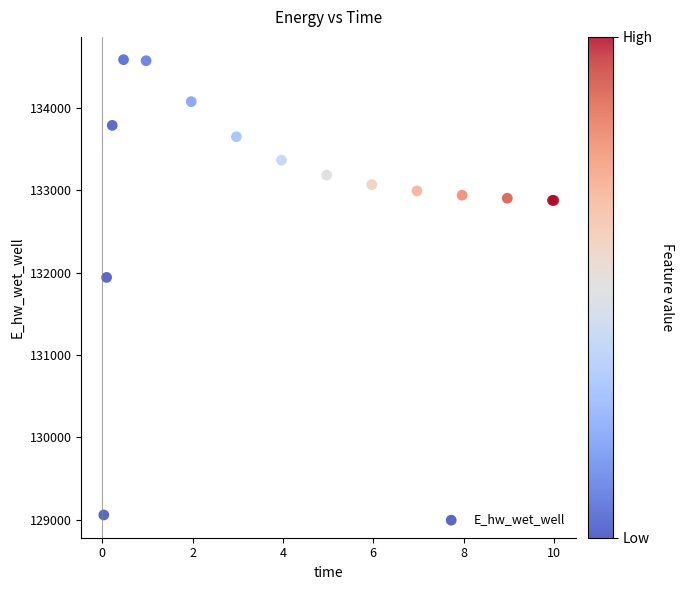

What Y value in the scatter plot is closest to 131821?

131941.5